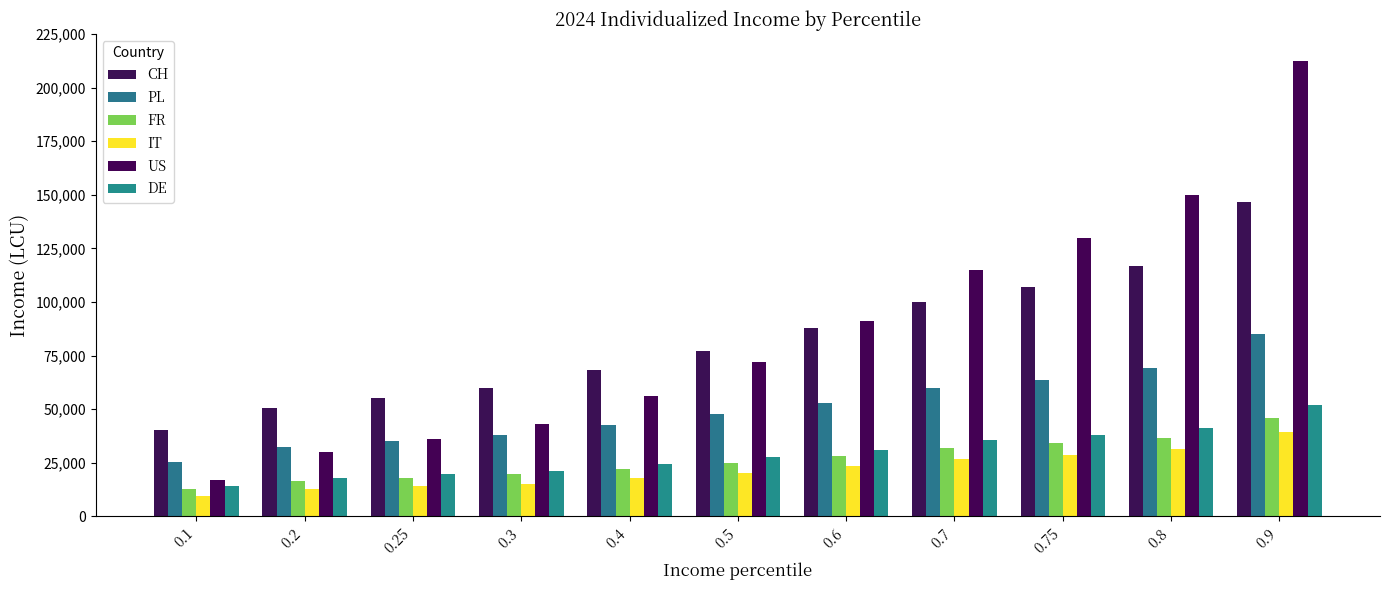

At which category is the sum across all series the highest?

0.9